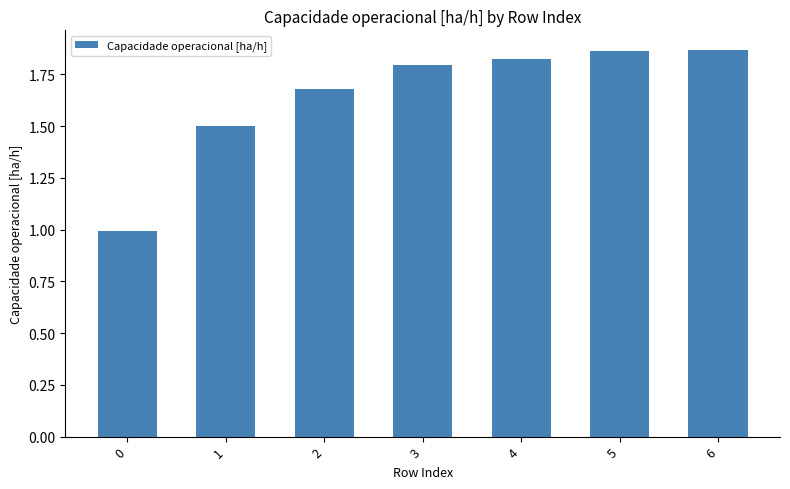

Is it true that the value at 2 is 2.8?

False